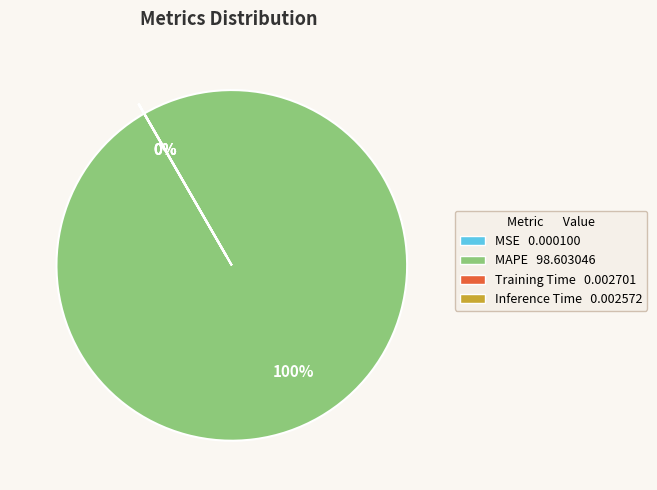

To the nearest percent, what is the average slice percentage?

25%